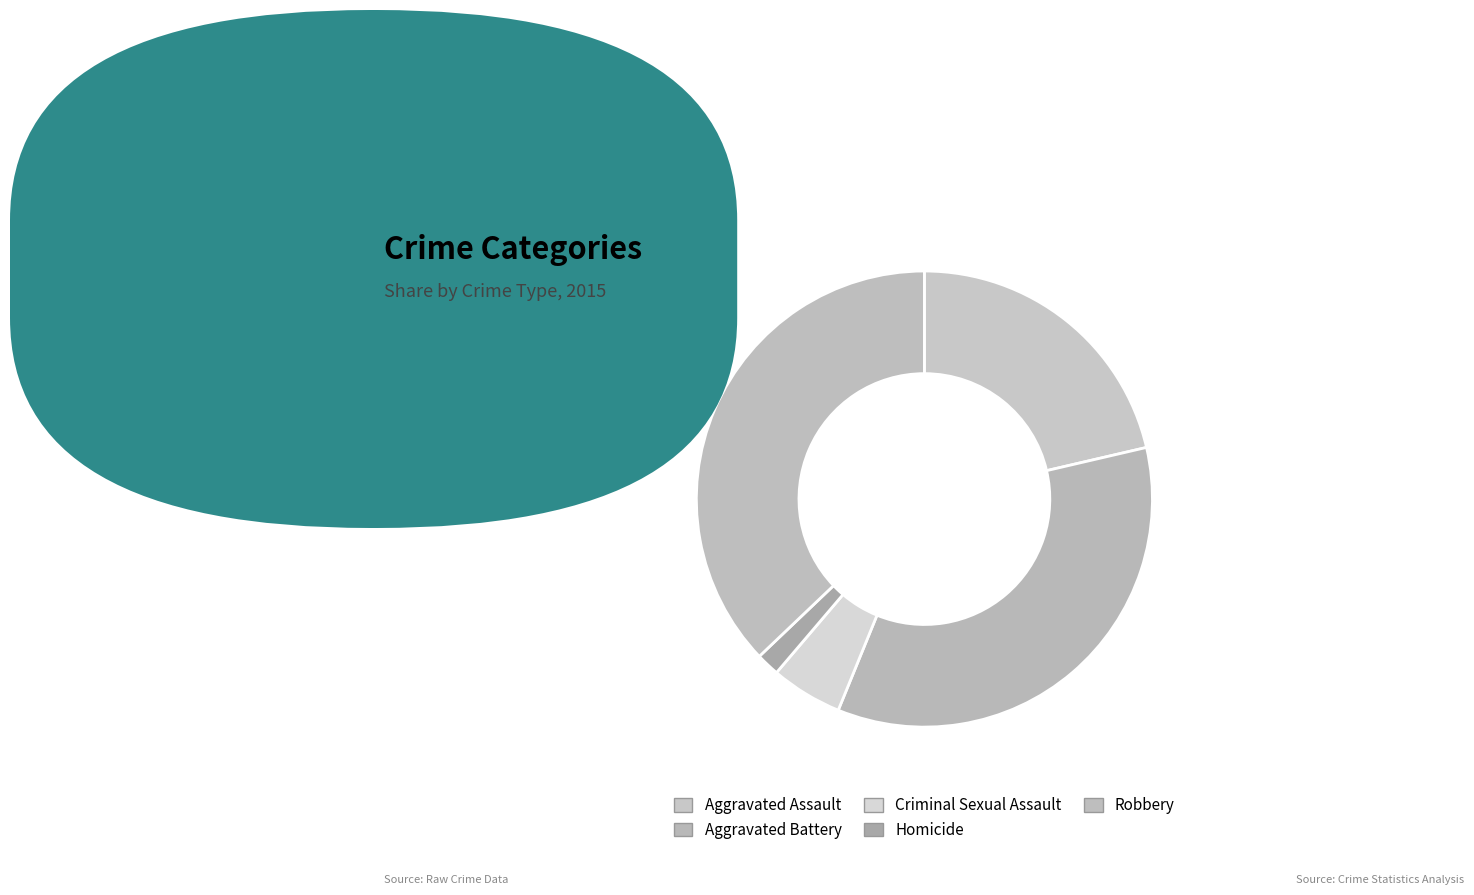

Rank the categories by value from highest to lowest.

Robbery, Aggravated Battery, Aggravated Assault, Criminal Sexual Assault, Homicide